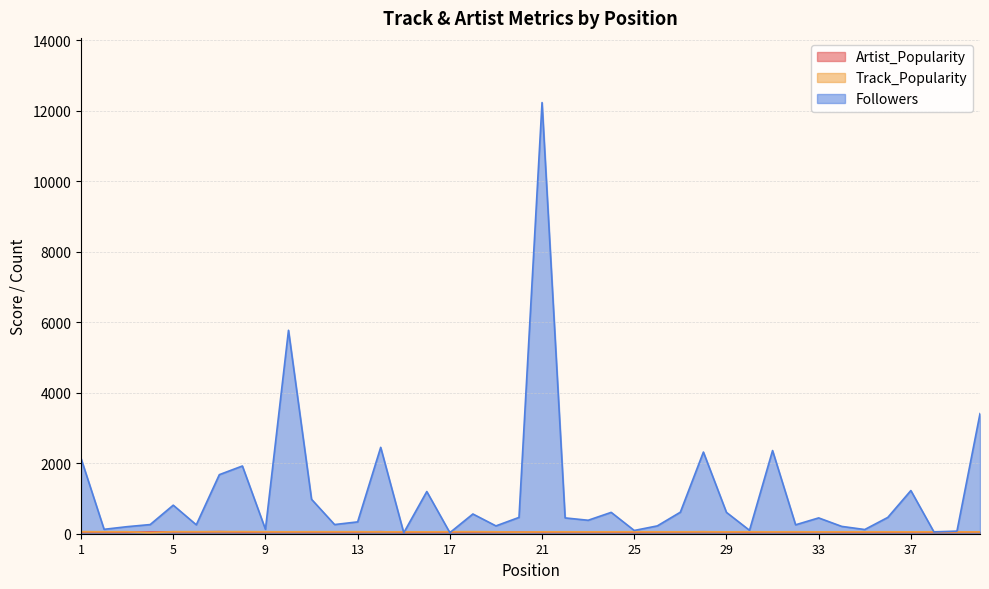

Reading left to right, list all the values displayed in this chart.

Artist_Popularity: 53	50	44	49	55	51	58	48	50	52	50	49	49	57	41	44	46	50	50	45	44	51	48	47	43	50	49	55	47	43	51	48	51	45	46	45	44	42	43	51
Track_Popularity: 59	56	57	29	58	58	59	60	56	55	57	57	57	54	54	54	56	59	55	47	54	55	54	55	56	55	55	57	53	56	54	56	53	55	55	55	53	55	52	52
Followers: 2137	125	200	260	810	253	1676	1922	125	5772	977	260	336	2451	27	1197	30	560	222	463	12234	449	382	606	92	222	611	2317	606	97	2360	253	449	208	119	463	1225	52	74	3408